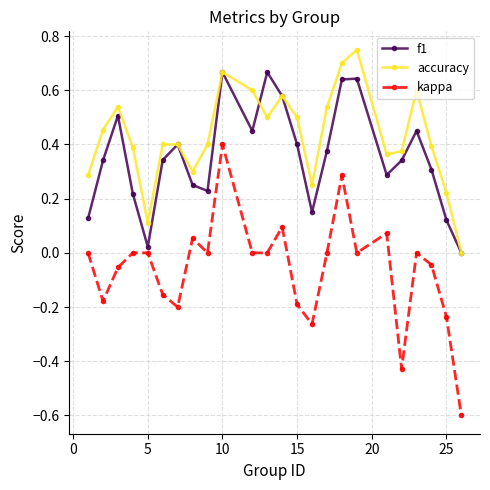

How many interior local valleys does the accuracy series have?

5